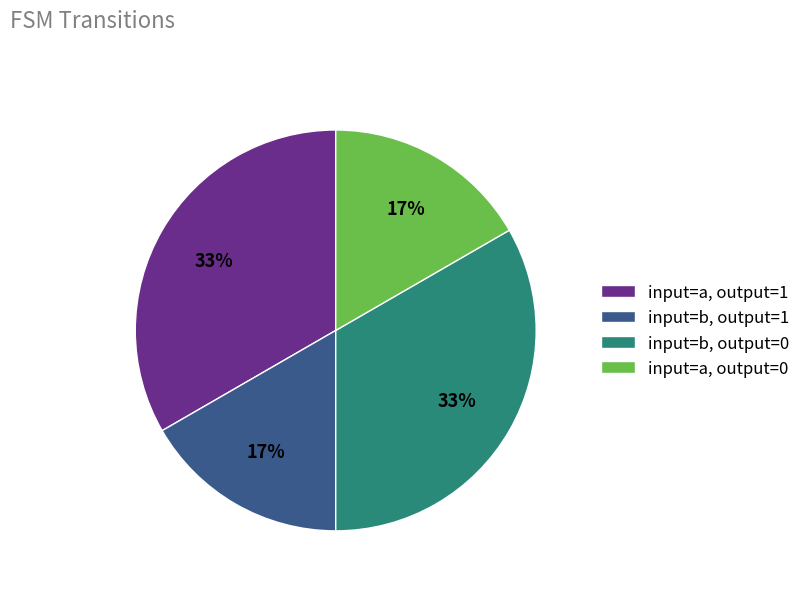

To the nearest percent, what is the average slice percentage?

25%